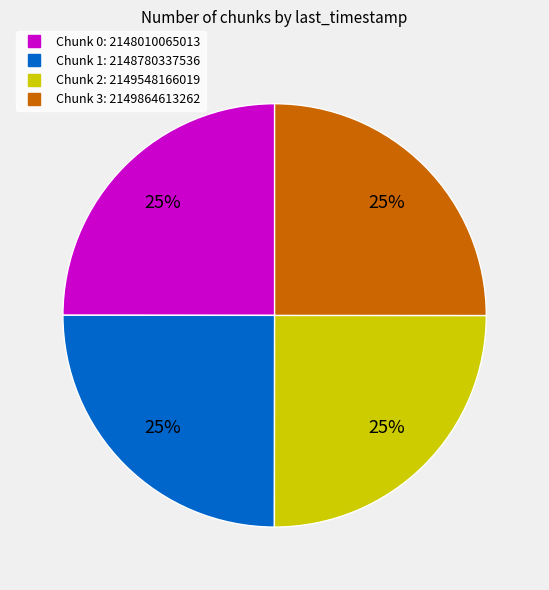

To the nearest percent, what portion does Chunk 3 represent?

25%